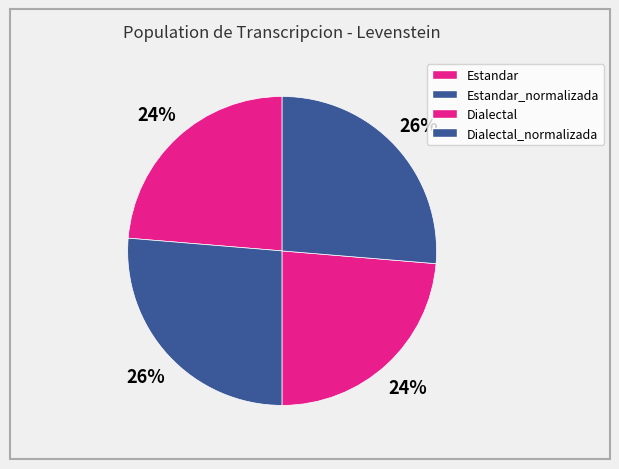

The Dialectal slice represents 24% of the pie. True or false?

True